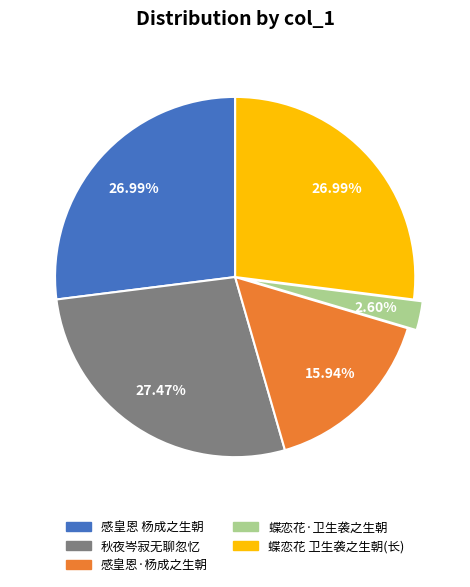

Is there a majority slice in this chart?

No